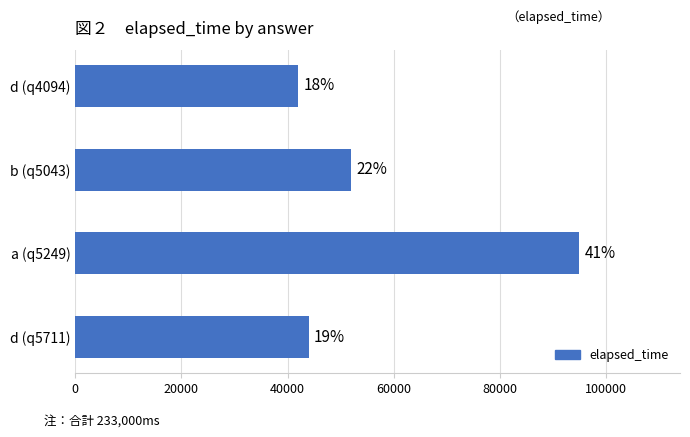

Are the bars horizontal?

Yes